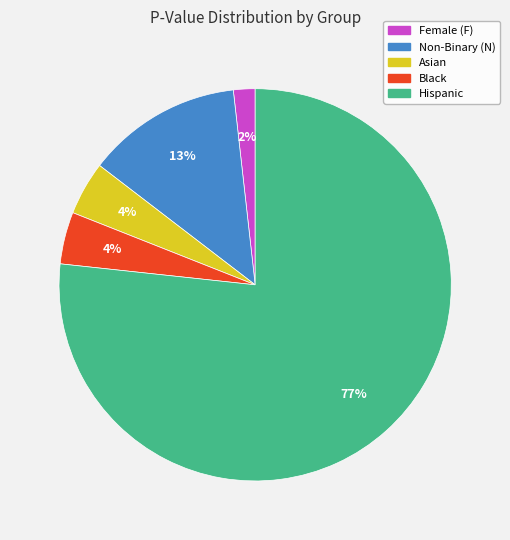

Which slice is the smallest?

Female (F)